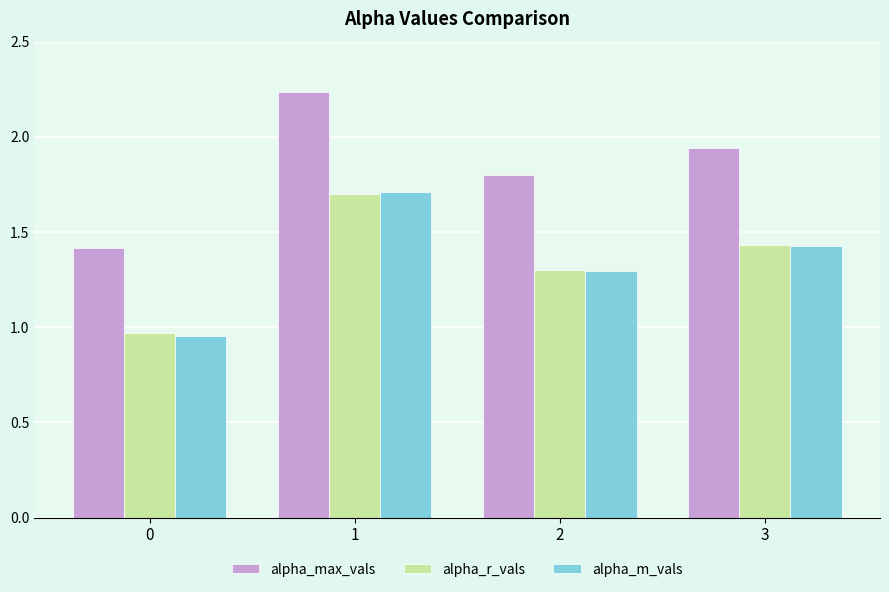

Rank the categories by alpha_r_vals value from lowest to highest.

0, 2, 3, 1